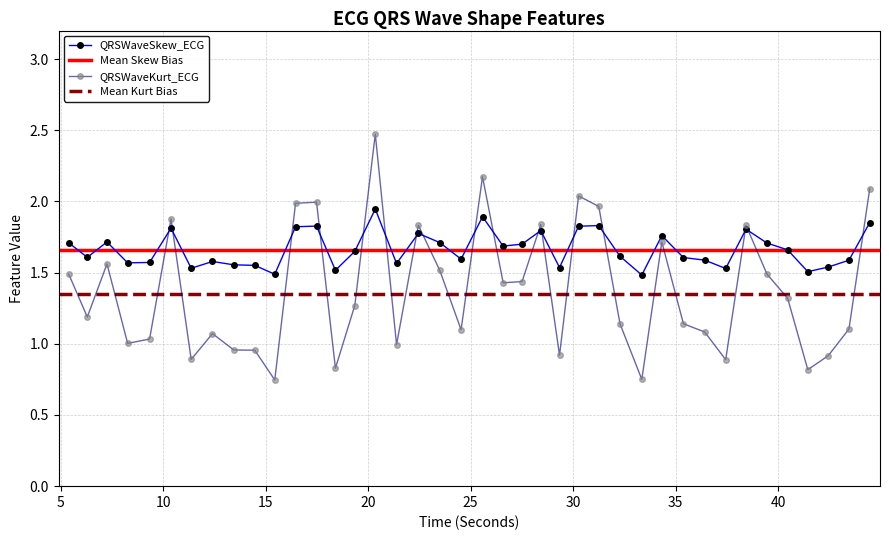

After their last crossing, which series has the higher values: QRSWaveKurt_ECG or QRSWaveSkew_ECG?

QRSWaveKurt_ECG